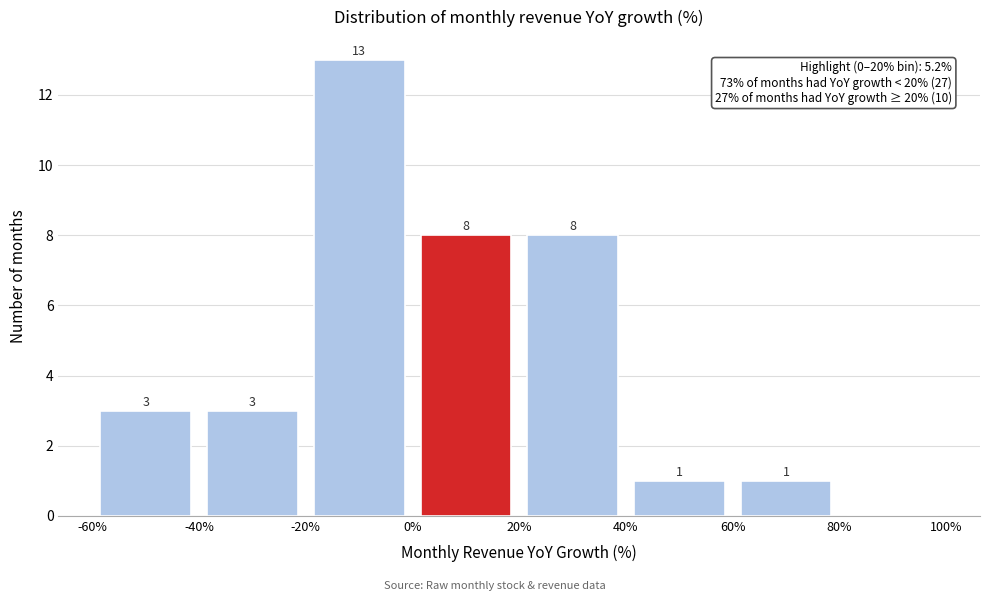

Over which range of the x-axis is the bar tallest?

-20% to 0%